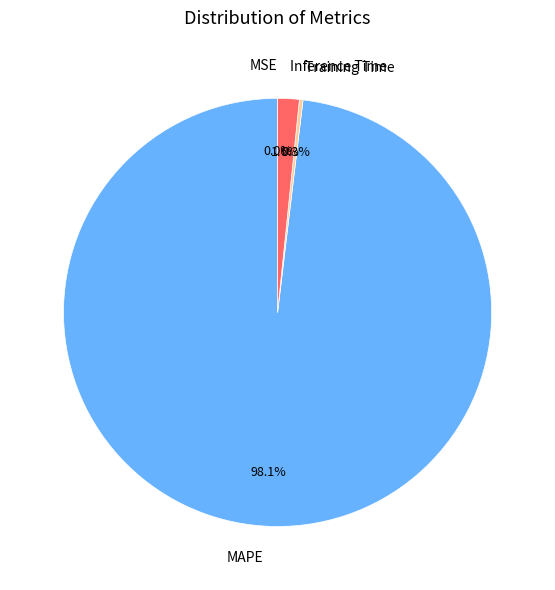

Which slice is the largest?

MAPE